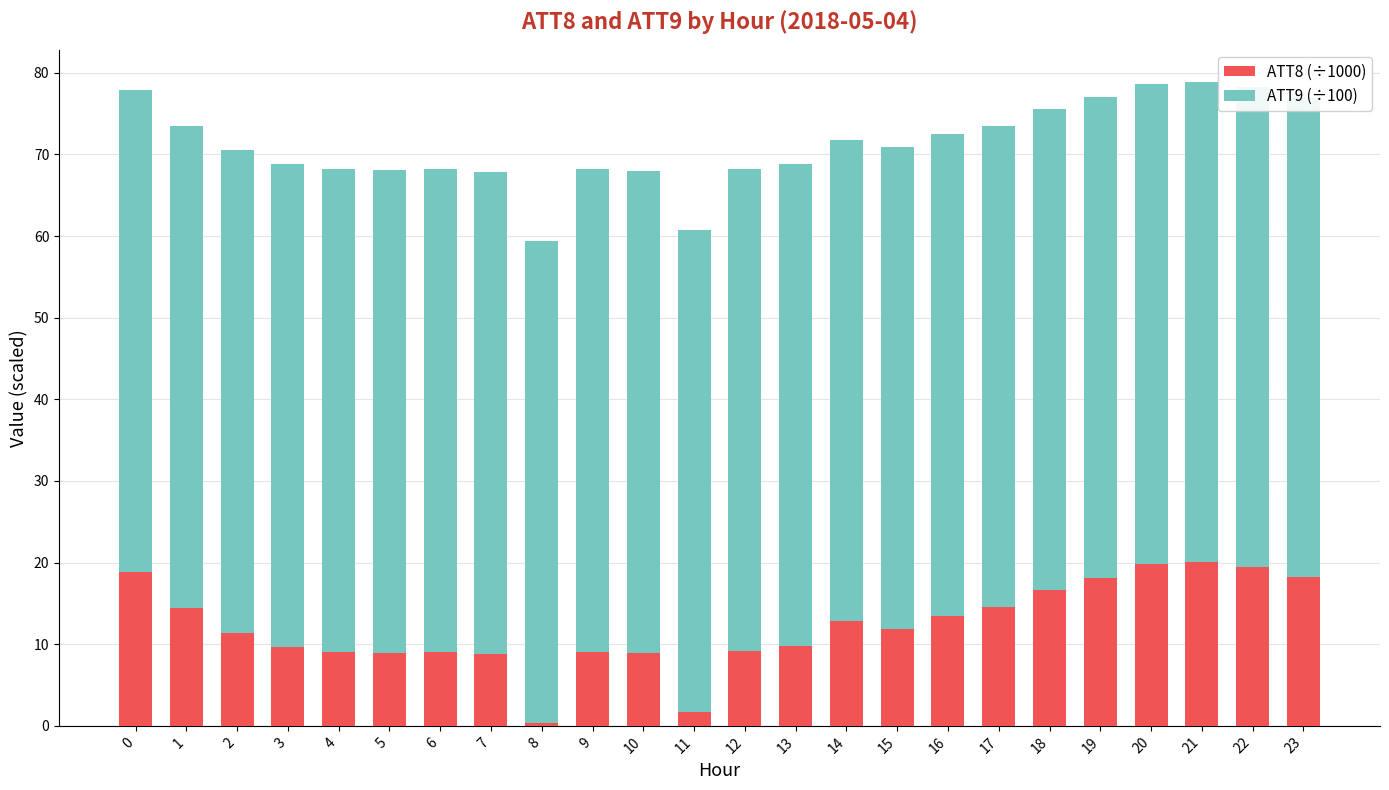

What is the difference between the maximum and minimum values in the ATT9 (÷100) series?

0.4